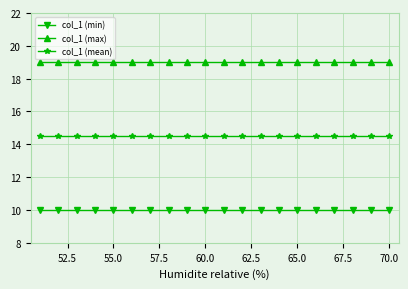

At how many categories does at least one series exceed 12?

20